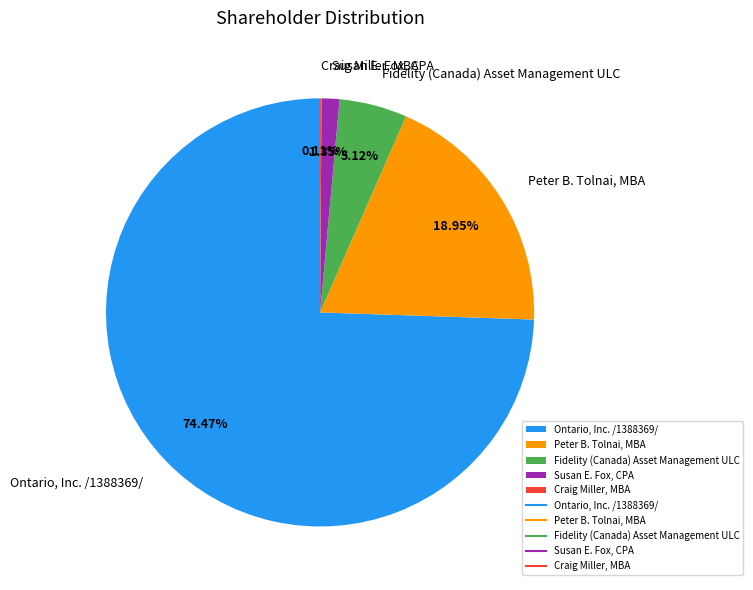

Is there a majority slice in this chart?

Yes